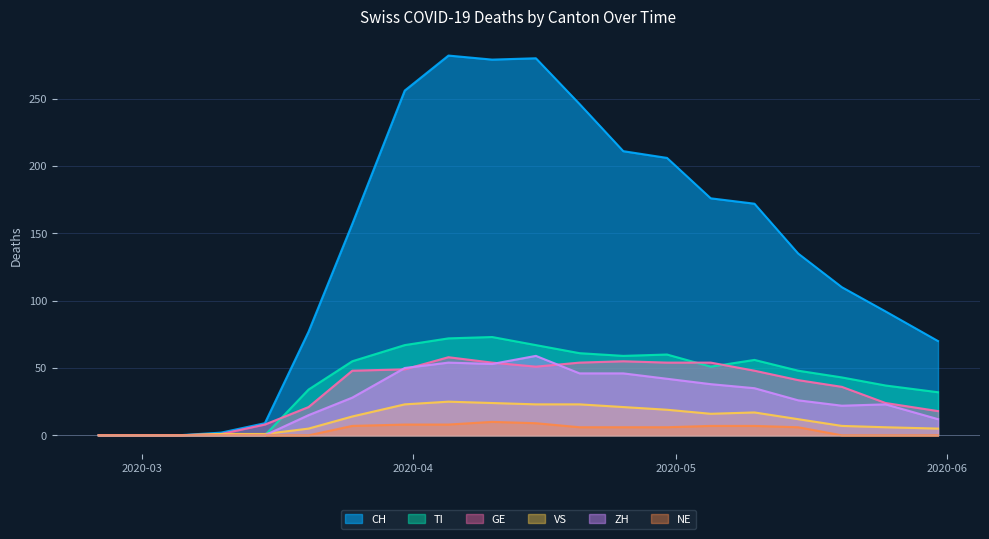

Where is the first local maximum for GE?

2020-04-05